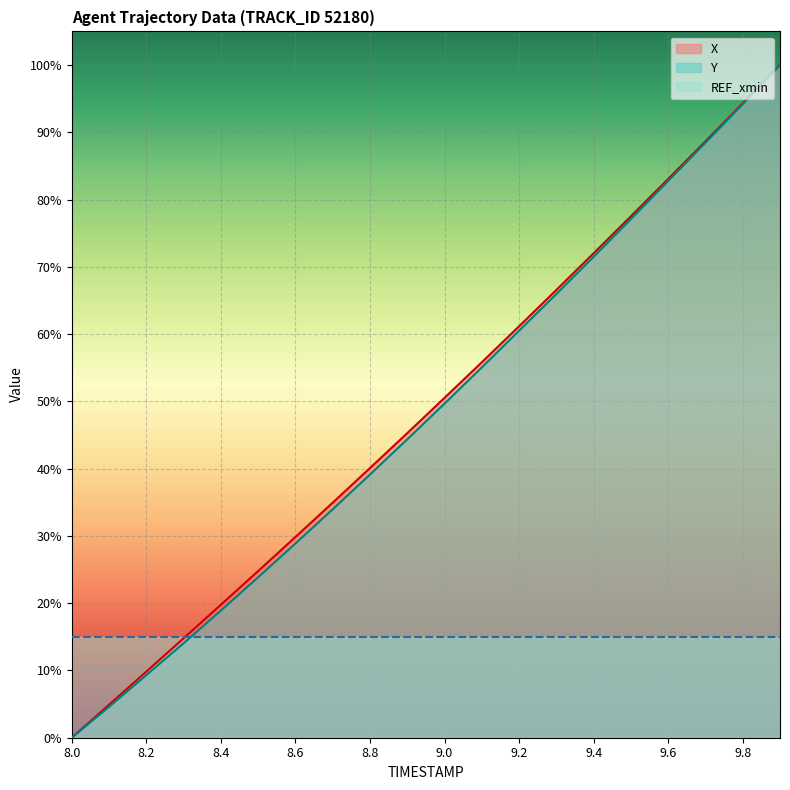

What is the value of the X point at the 14th from the left?

0.7